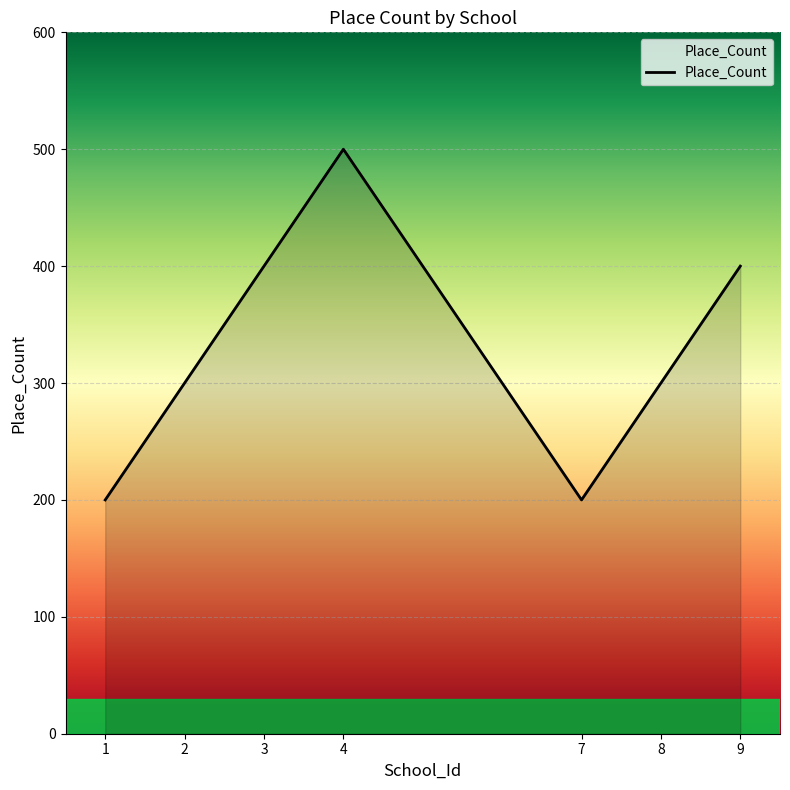

What is the difference between the values at 1 and 8?

100